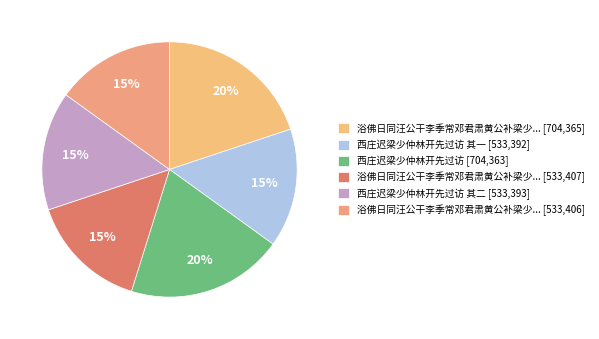

How many slices are in this pie chart?

6